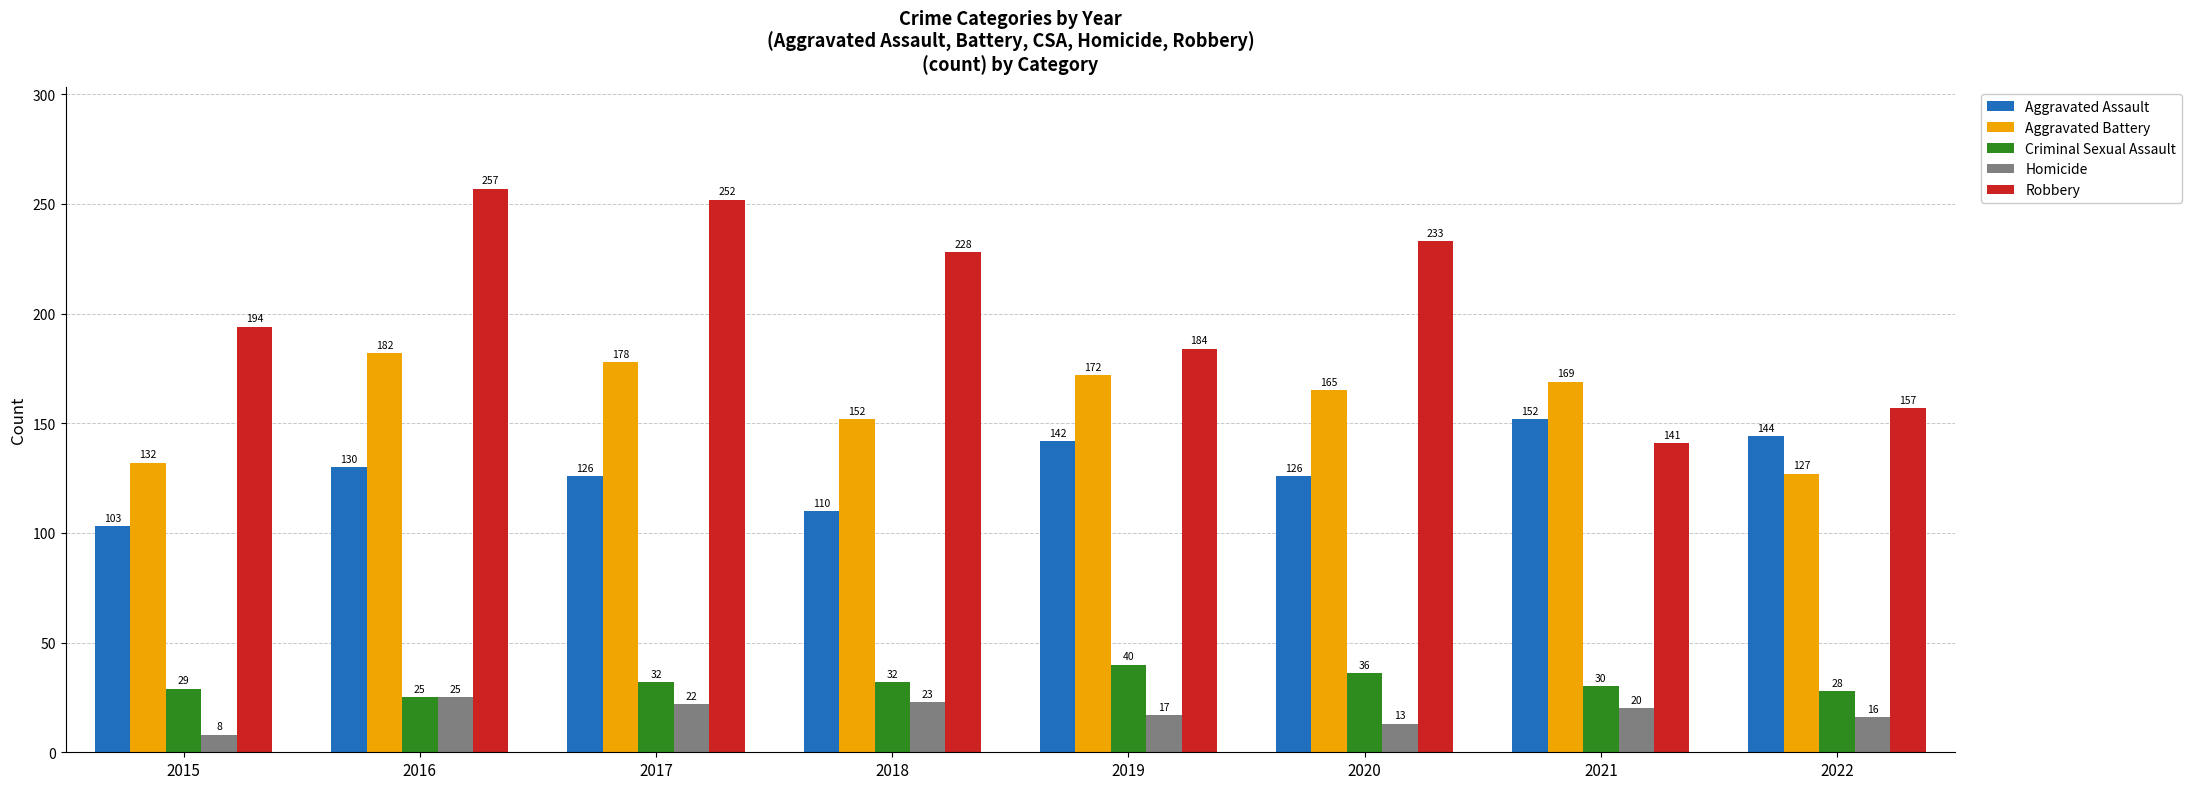

At 2020, list the series in order from largest to smallest.

Robbery, Aggravated Battery, Aggravated Assault, Criminal Sexual Assault, Homicide